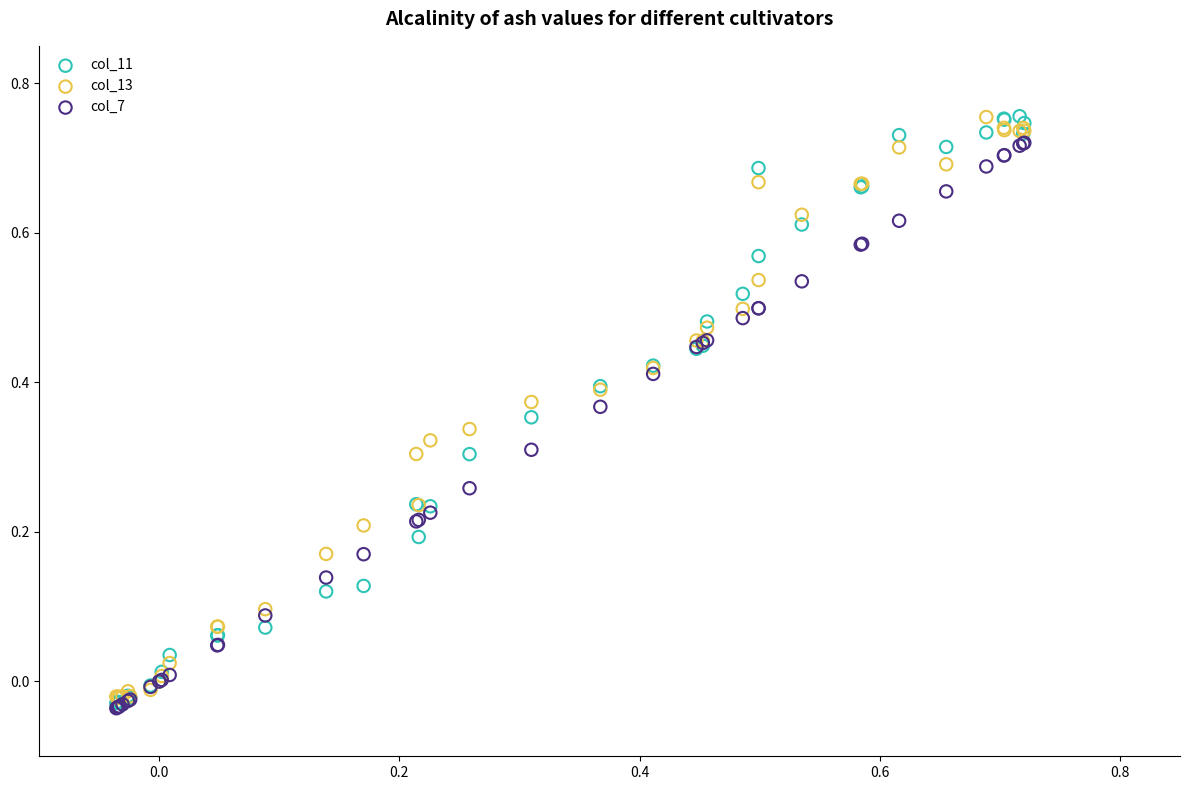

Which series has the widest spread of Y values?

col_11